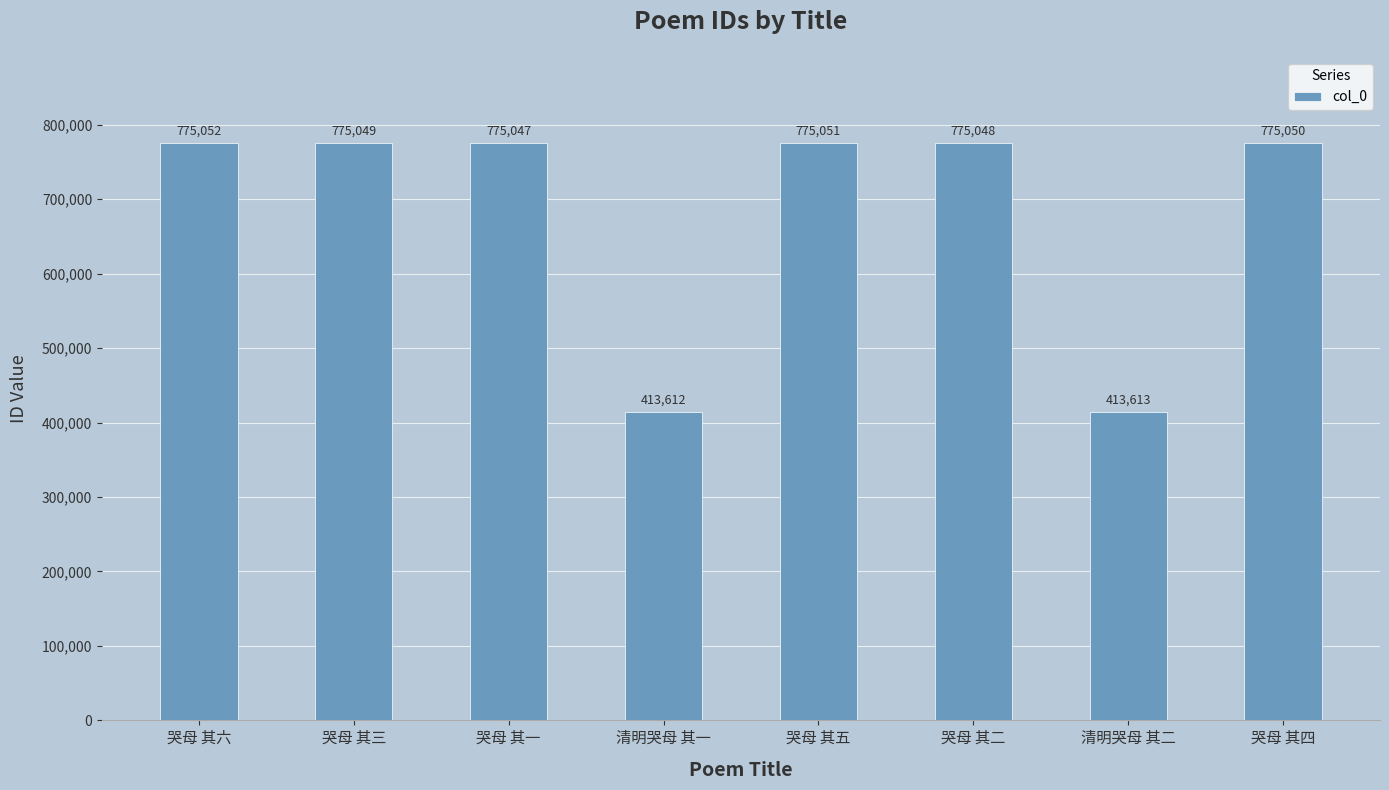

What position from the right is 哭母 其四?

1